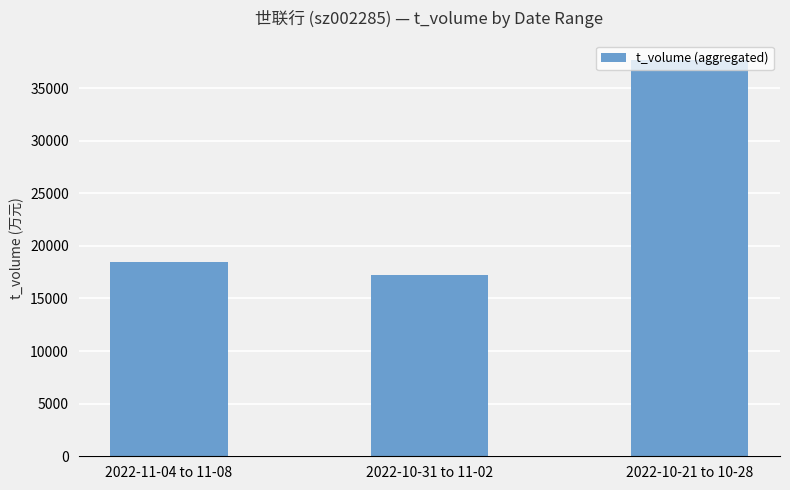

Rank the categories by value from highest to lowest.

2022-10-21 to 10-28, 2022-11-04 to 11-08, 2022-10-31 to 11-02